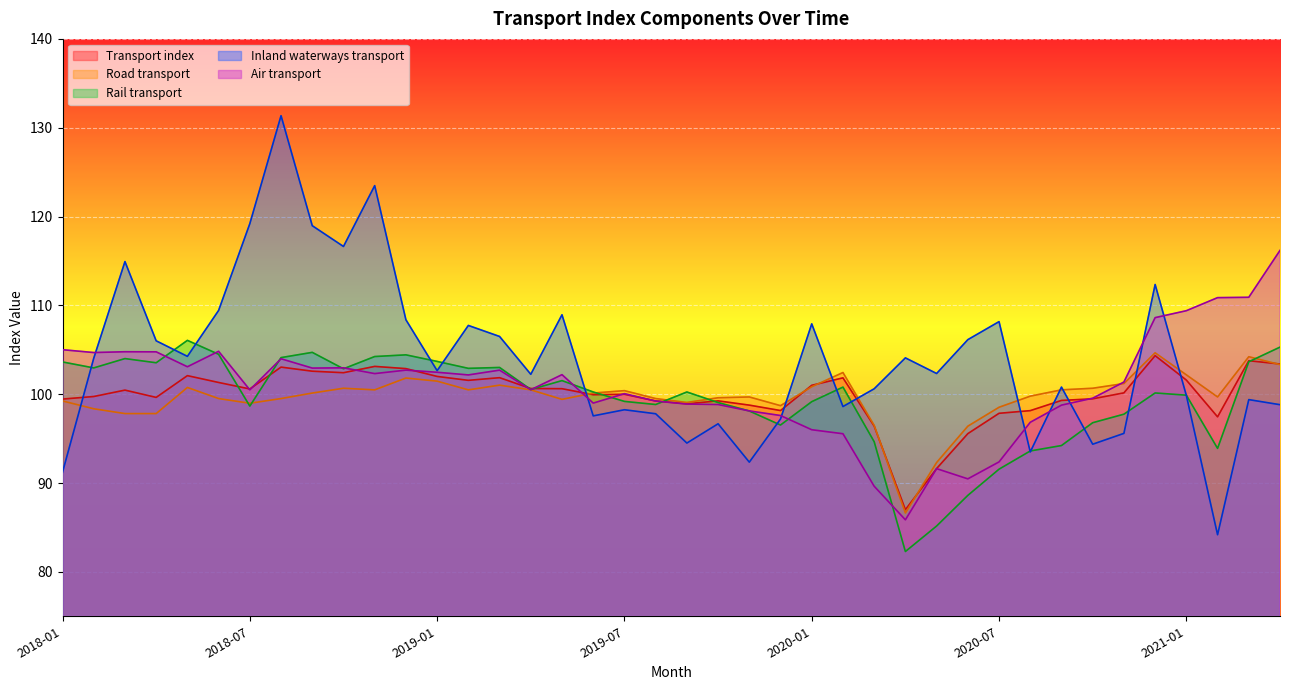

Where is the first local minimum for Rail_transport?

2018-02